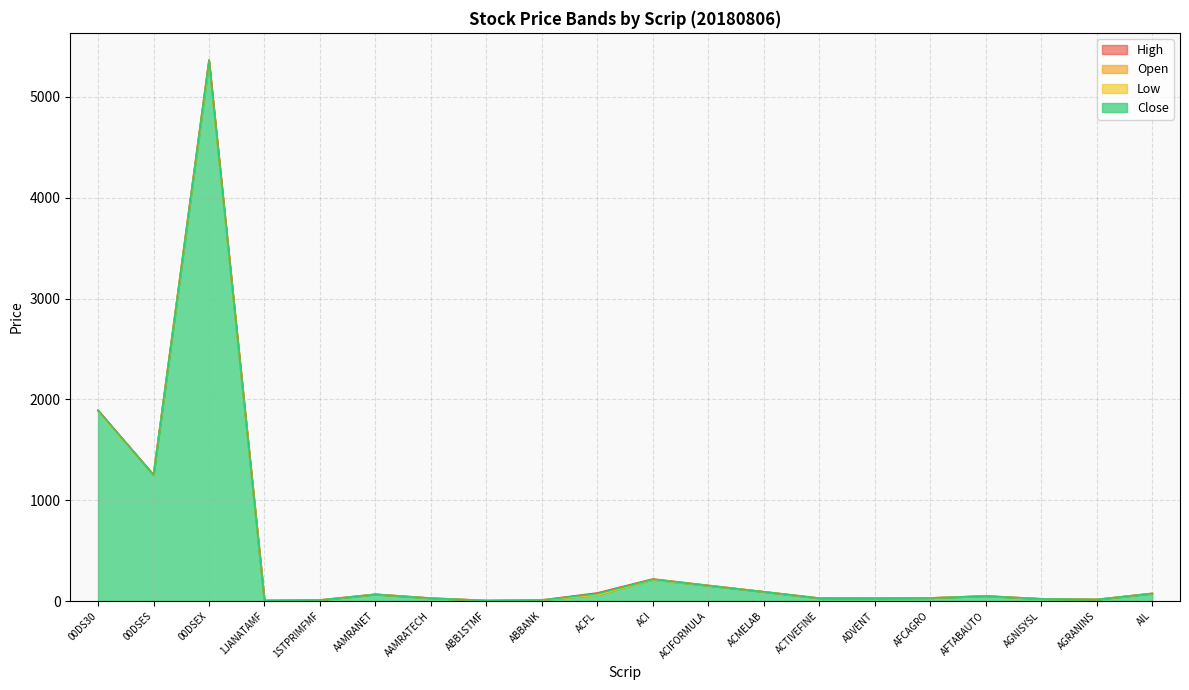

What position from the left is ACI?

11